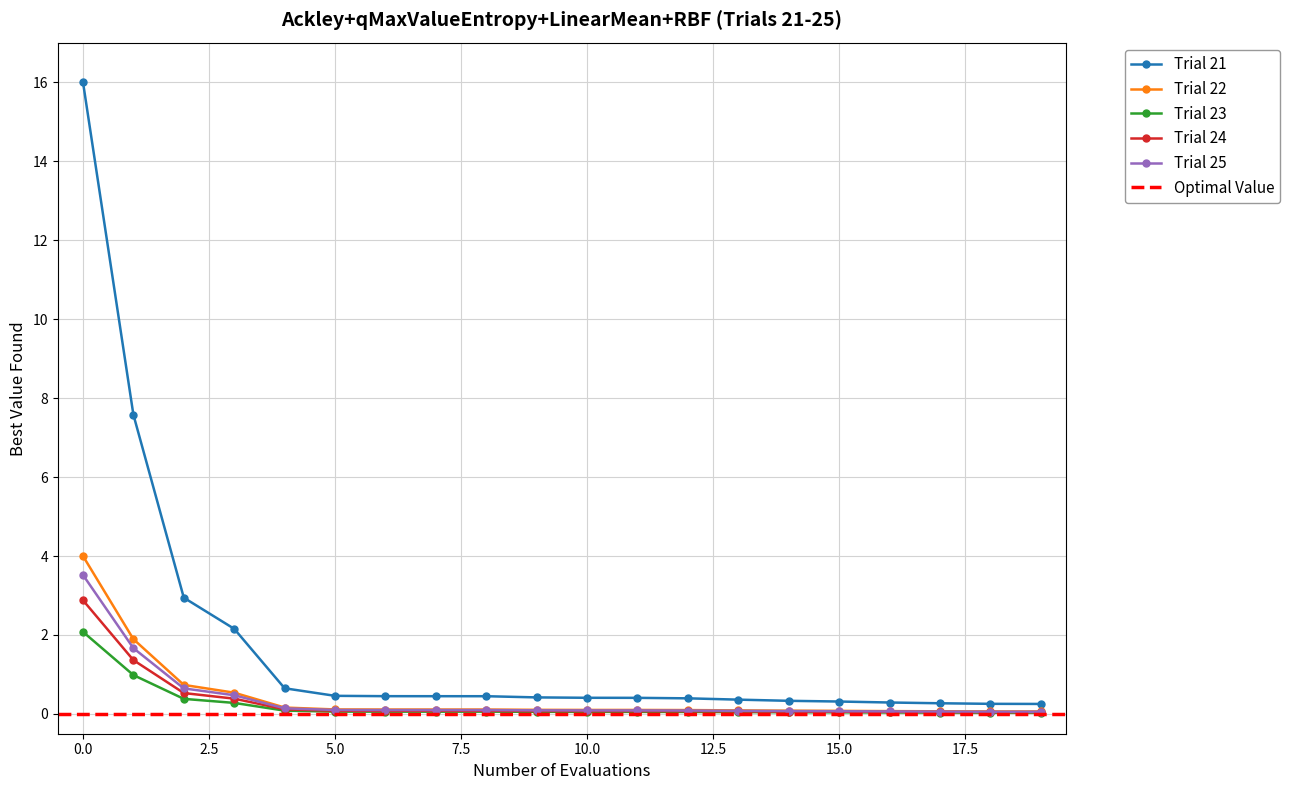

What position from the right is 13?

7